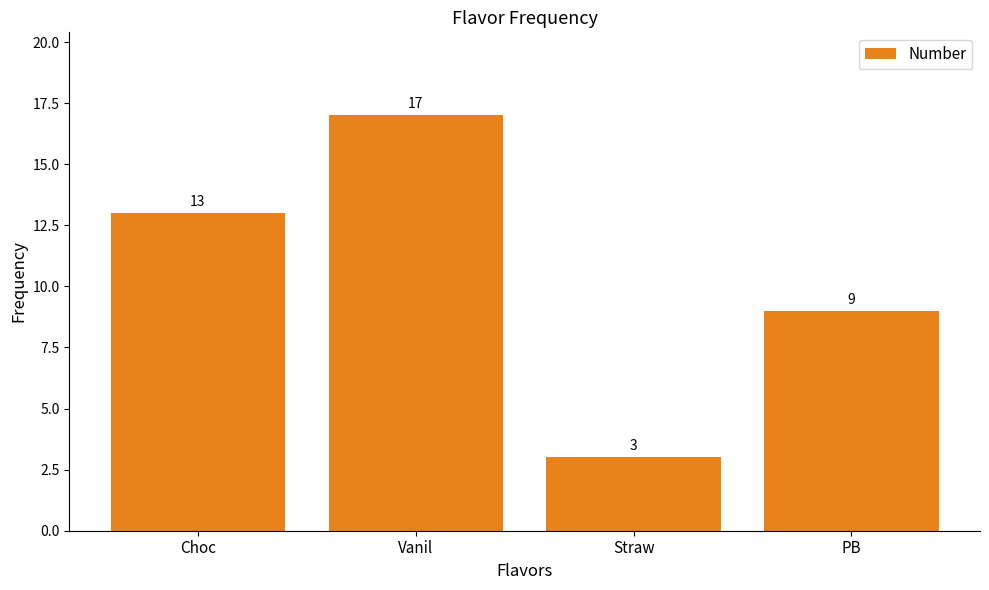

At which label is the value closest to 10?

PB